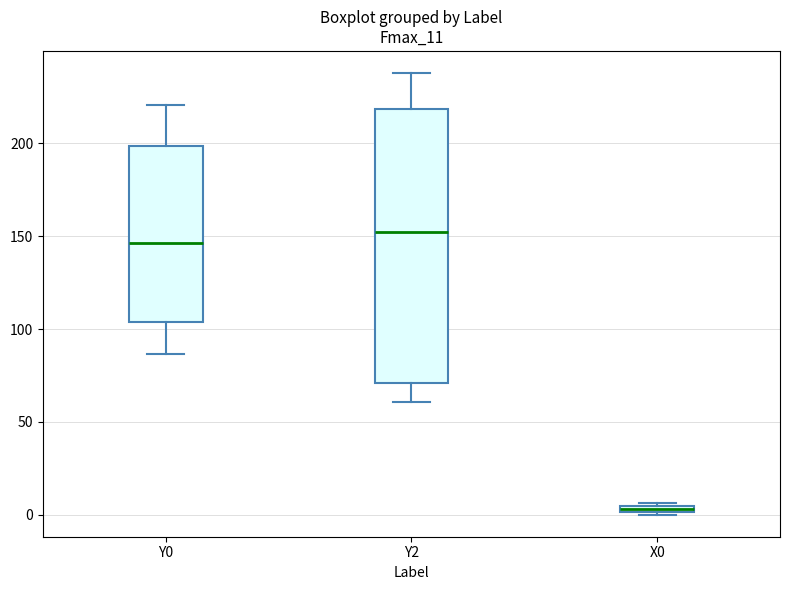

Which box has the lowest median line?

X0